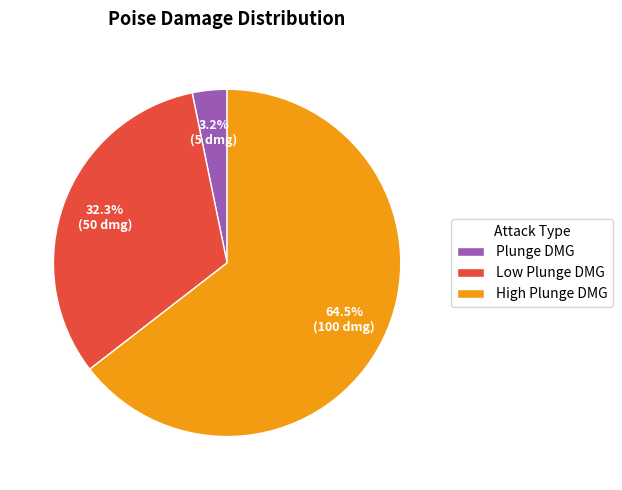

How much of the chart is everything except Plunge DMG?

96.8%